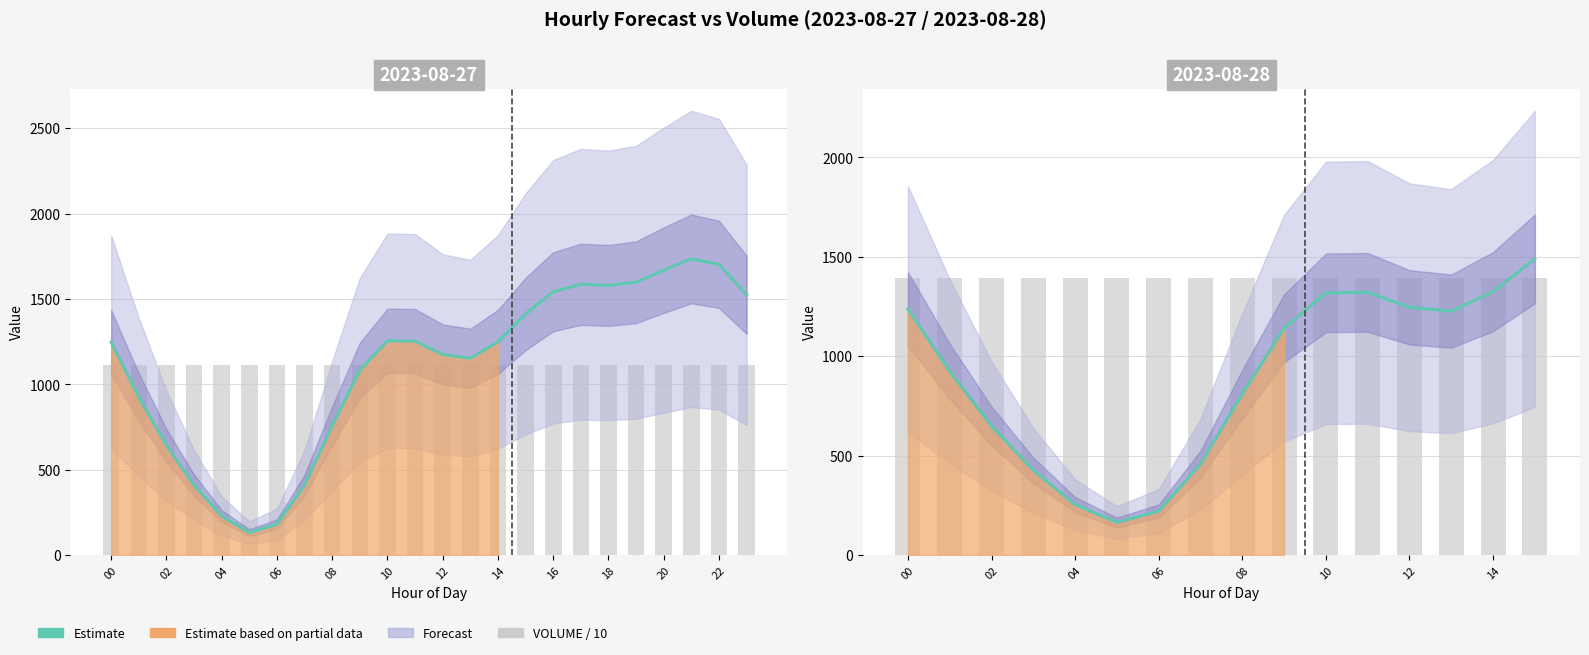

Is it true that VOLUME / 10 equals 1395.2 at 13?

True